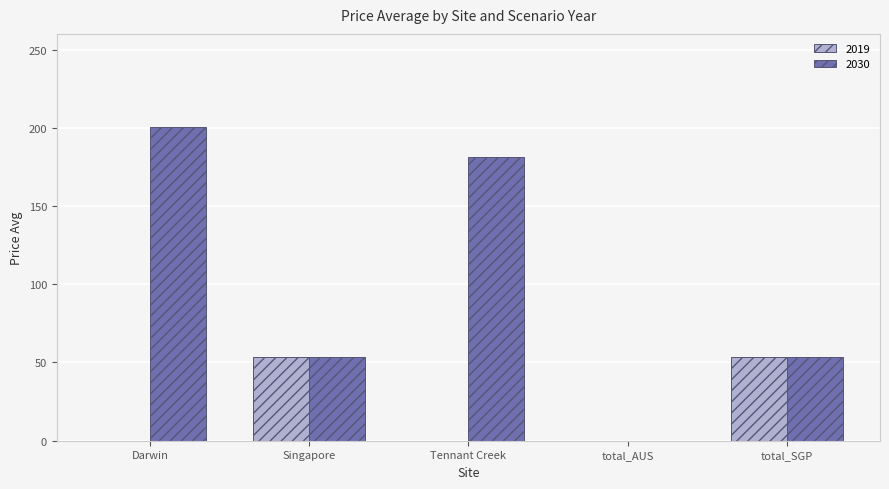

Are the bars grouped side by side (vs. stacked)?

Yes